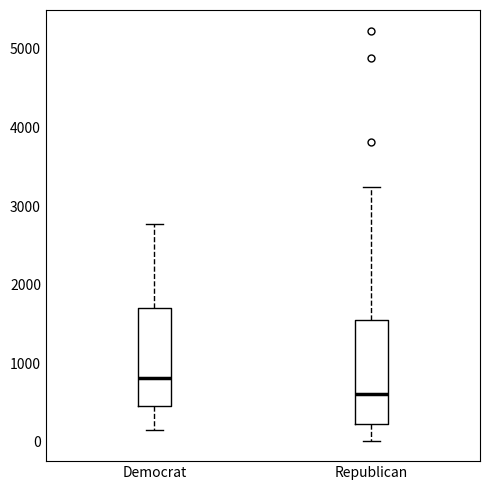

Which box has the lowest median line?

Republican